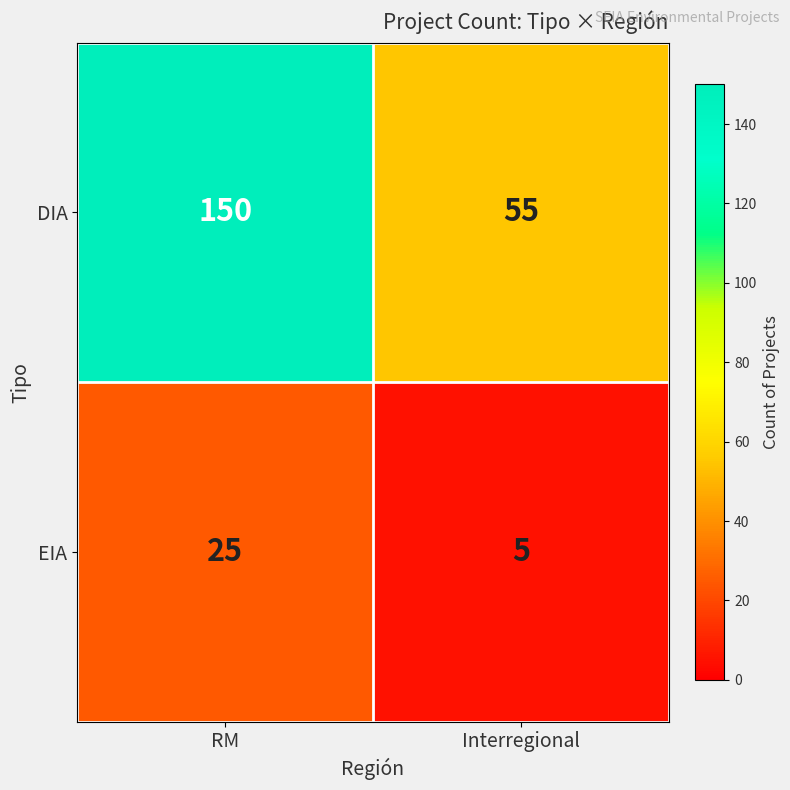

Between RM and Interregional, which series saw the biggest shift?

DIA